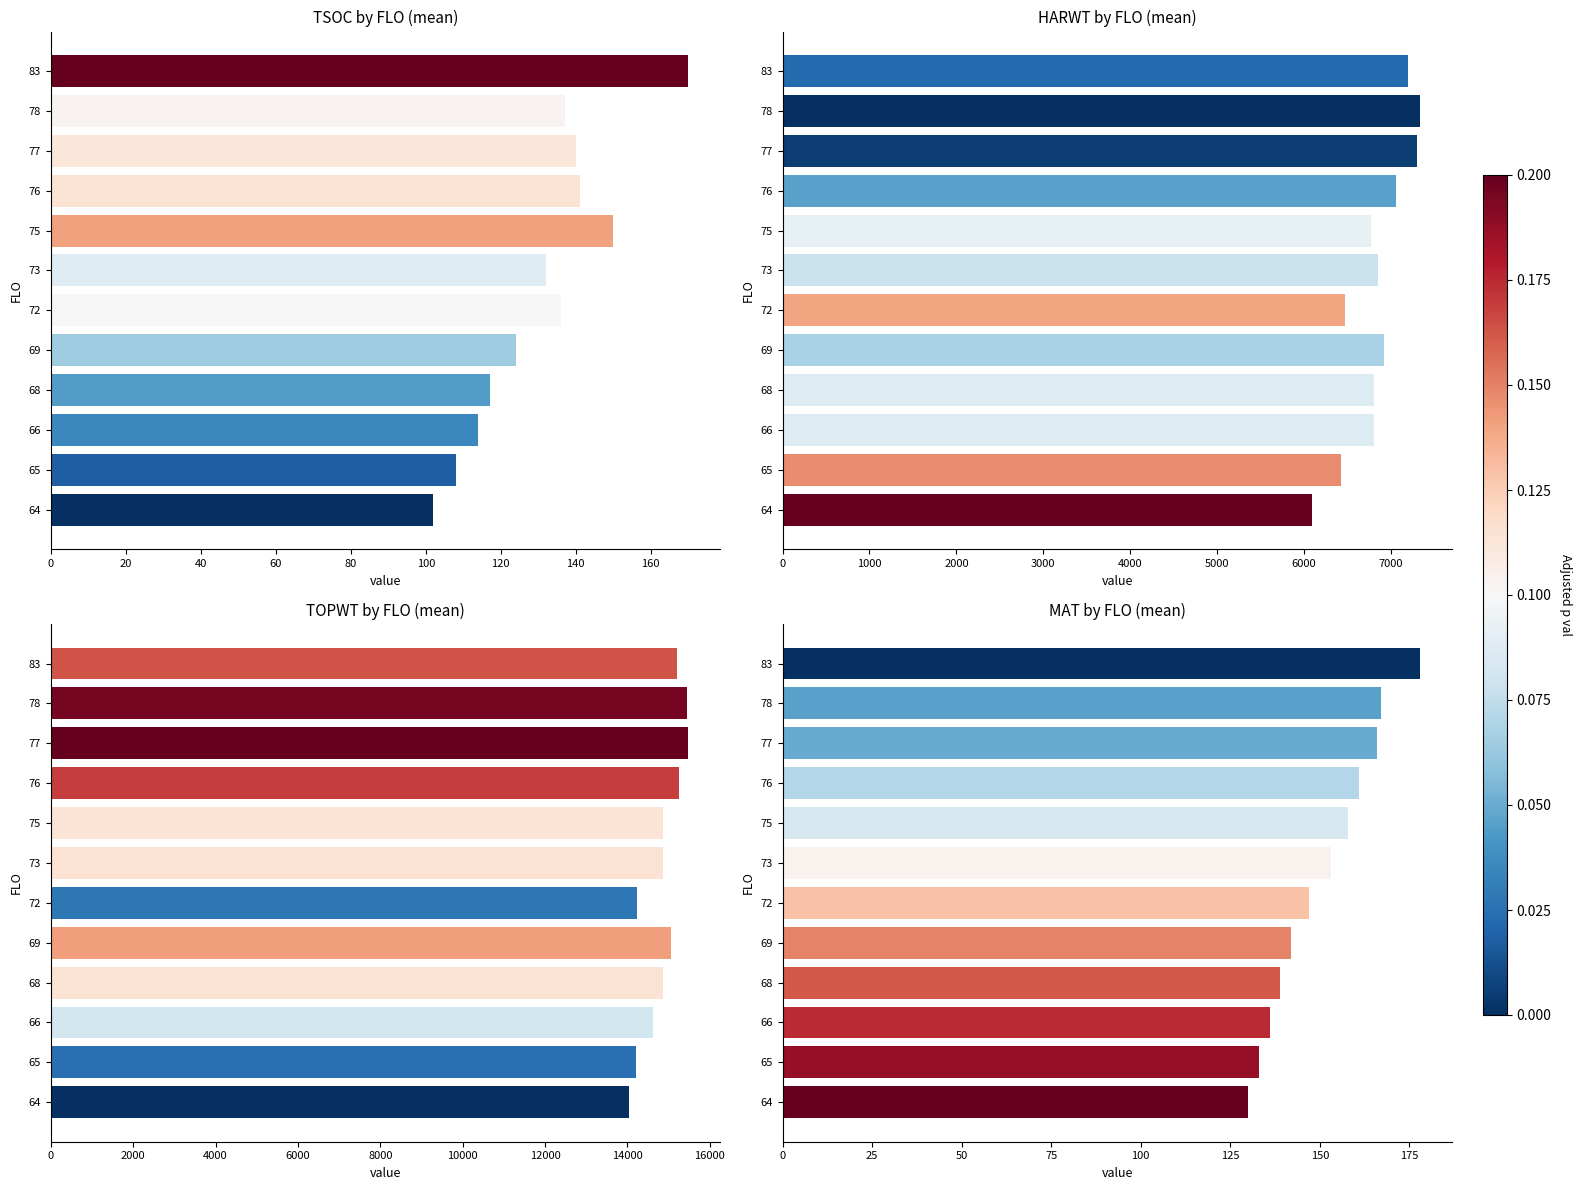

Is the value of TSOC by FLO (mean) at 65 greater than the value of HARWT by FLO (mean) at 66?

No